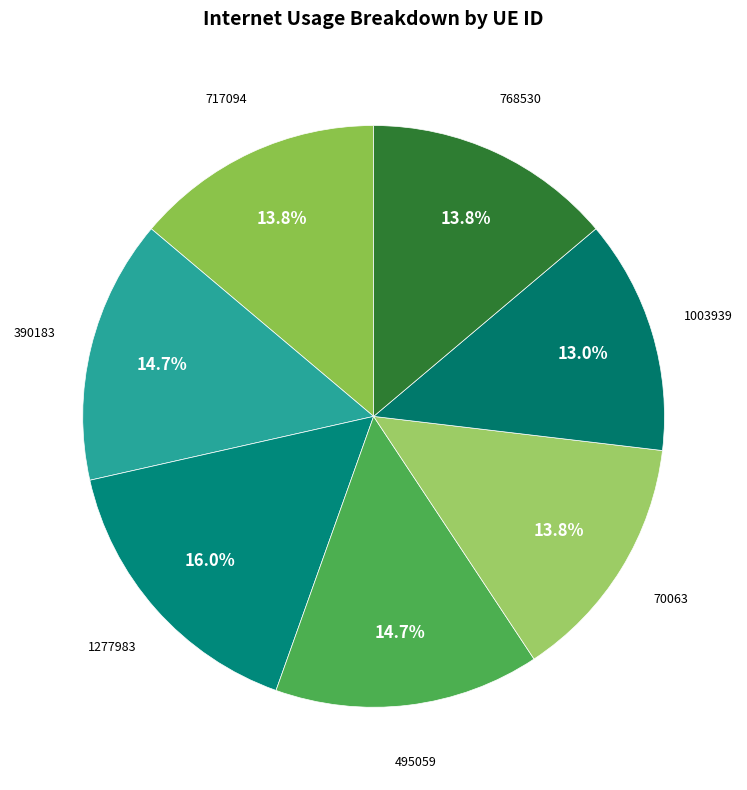

Does any single category account for the majority?

No